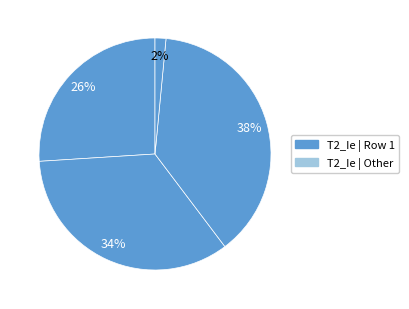

How many slices are in this pie chart?

4